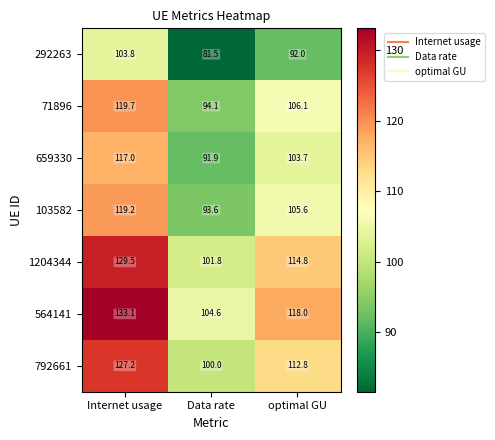

Between Internet usage and optimal GU, which series saw the biggest shift?

564141